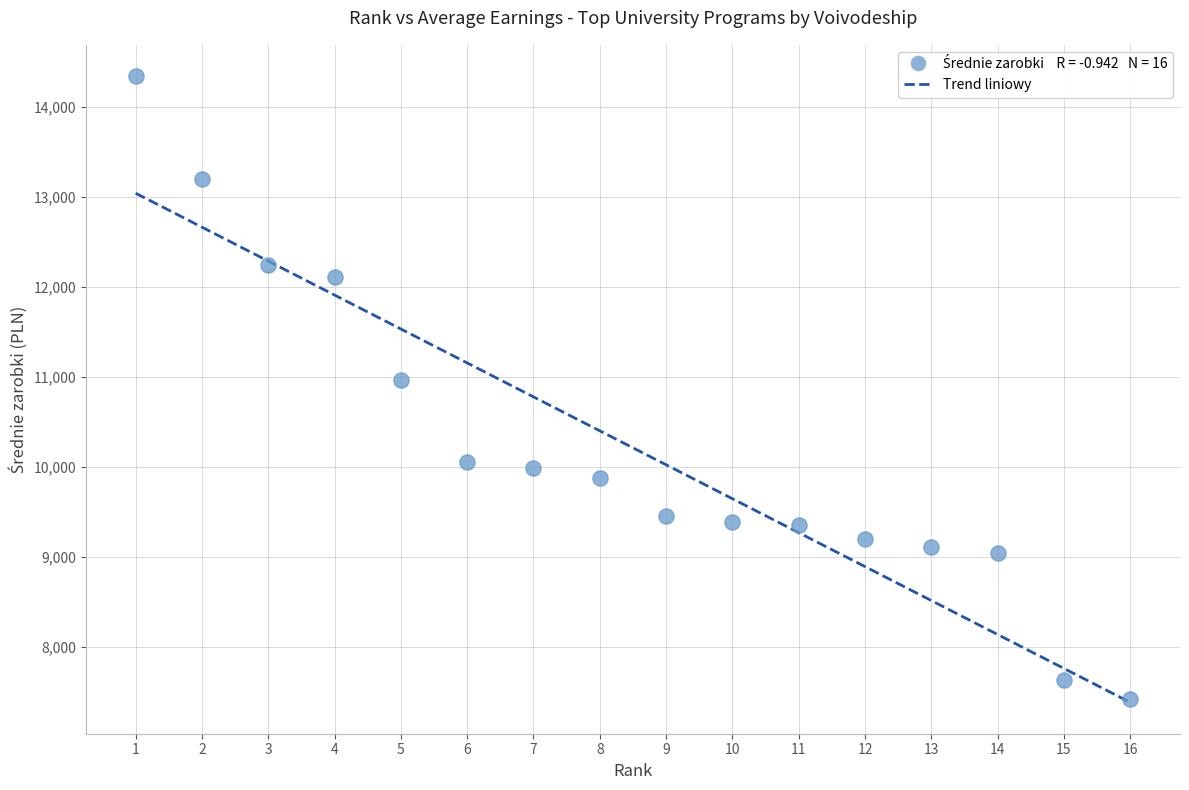

What Y value in the scatter plot is closest to 10882?

10966.3